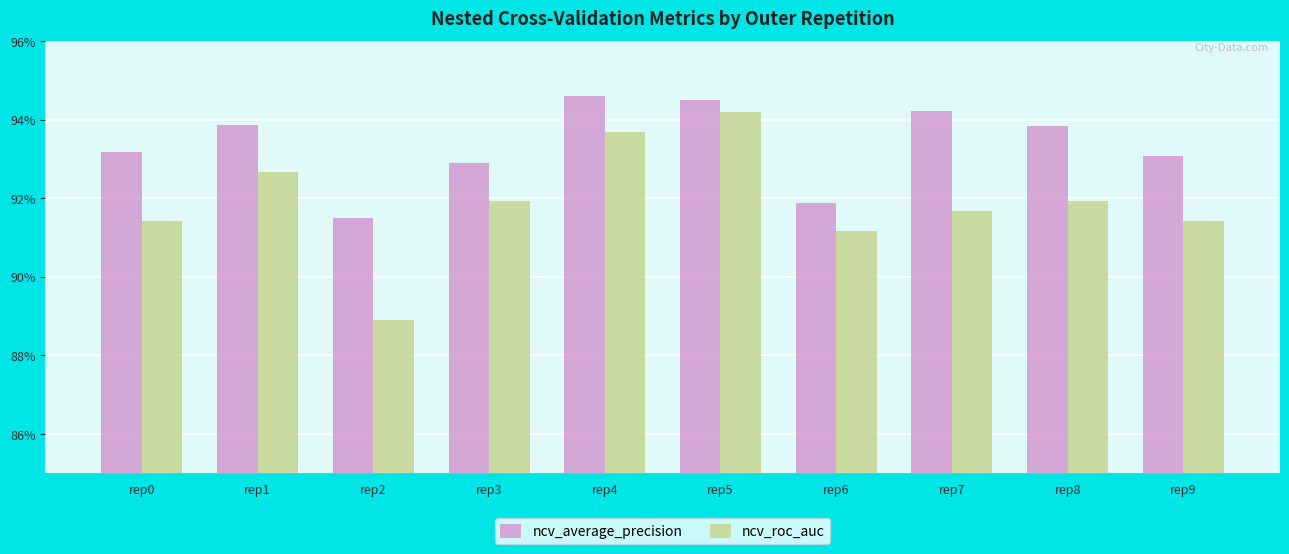

Which series has the largest range (max minus min)?

ncv_roc_auc